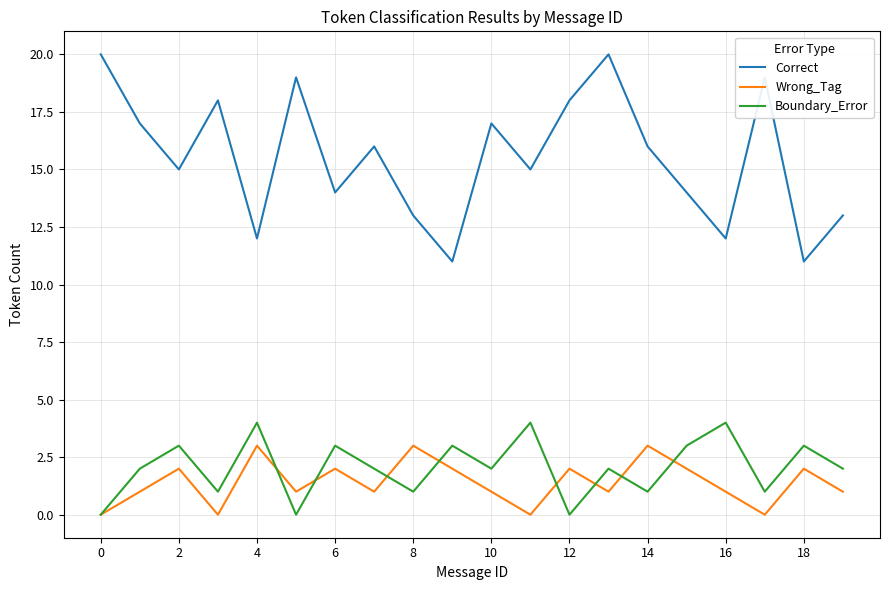

In Correct, how many points are higher than both neighbors (excluding endpoints)?

6